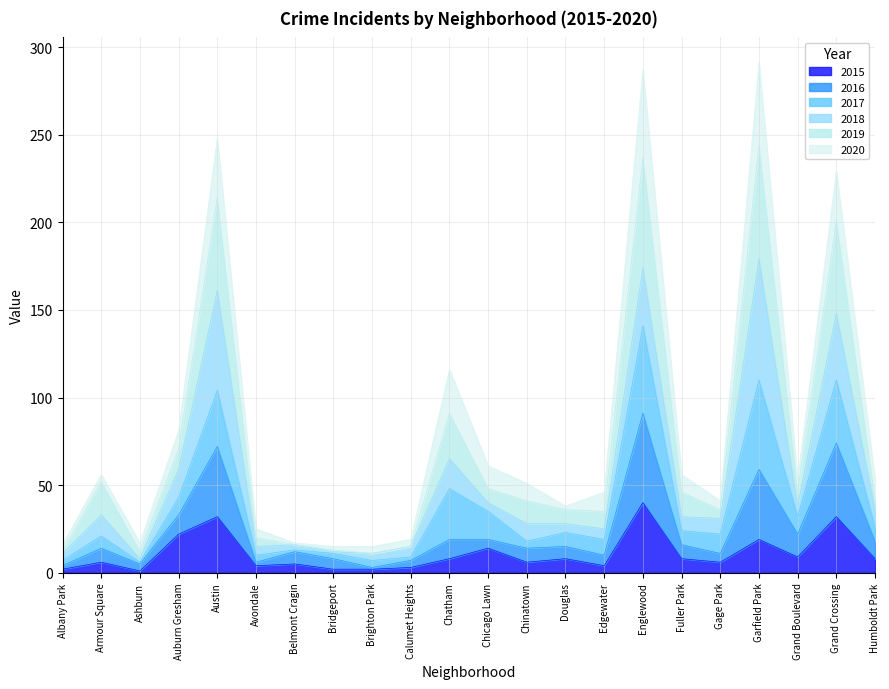

Which category has the highest value in the 2015 series?

Englewood